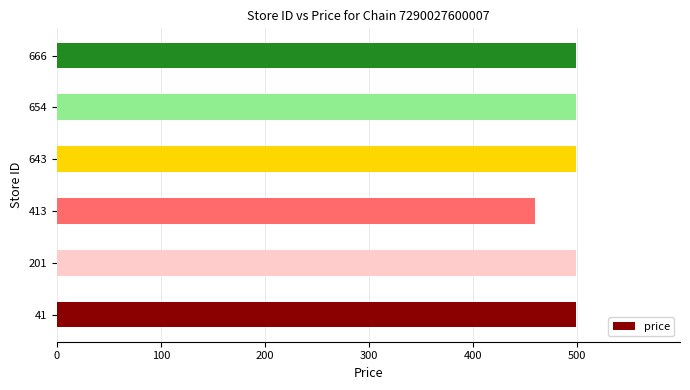

Reading bottom to top, extract all data points from this chart.

41=499	201=499	413=459	643=499	654=499	666=499